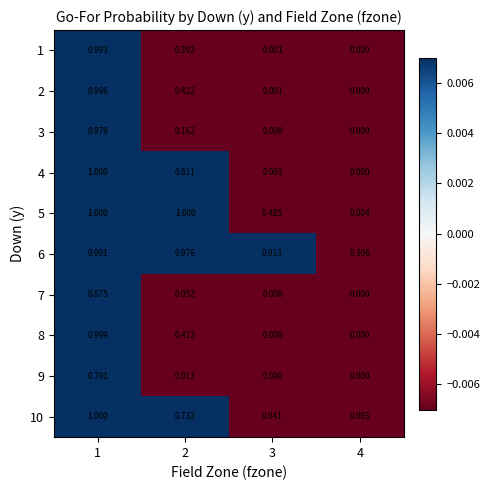

How many values in 4 are above zero?

3